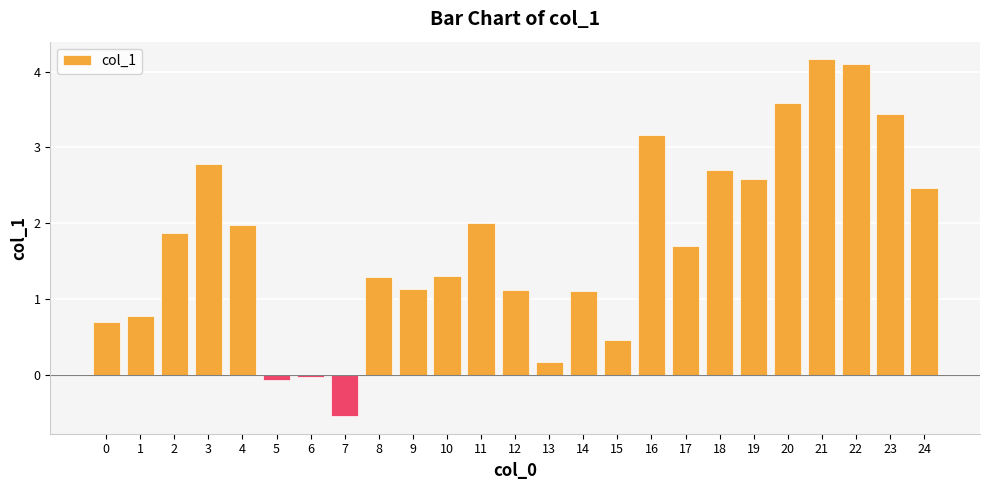

The value at 14 is 1.9. True or false?

False